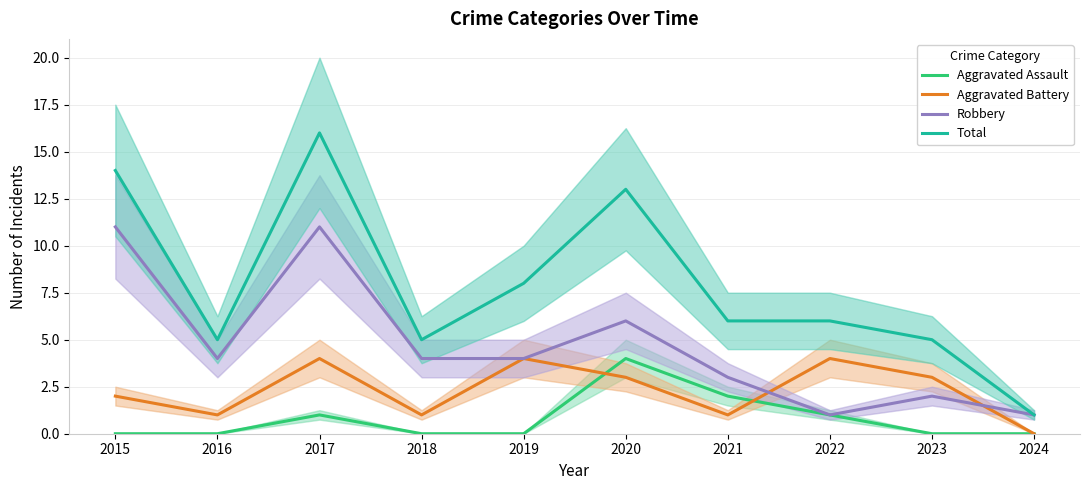

In Robbery, how many points are higher than both neighbors (excluding endpoints)?

3